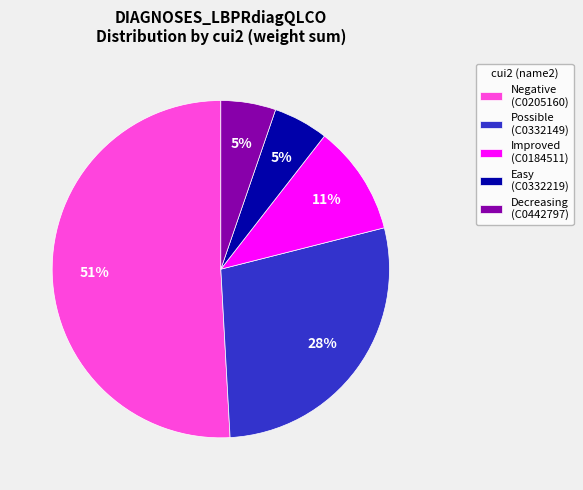

What is the ratio of the value at Easy (C0332219) to the value at Decreasing (C0442797)?

1.0